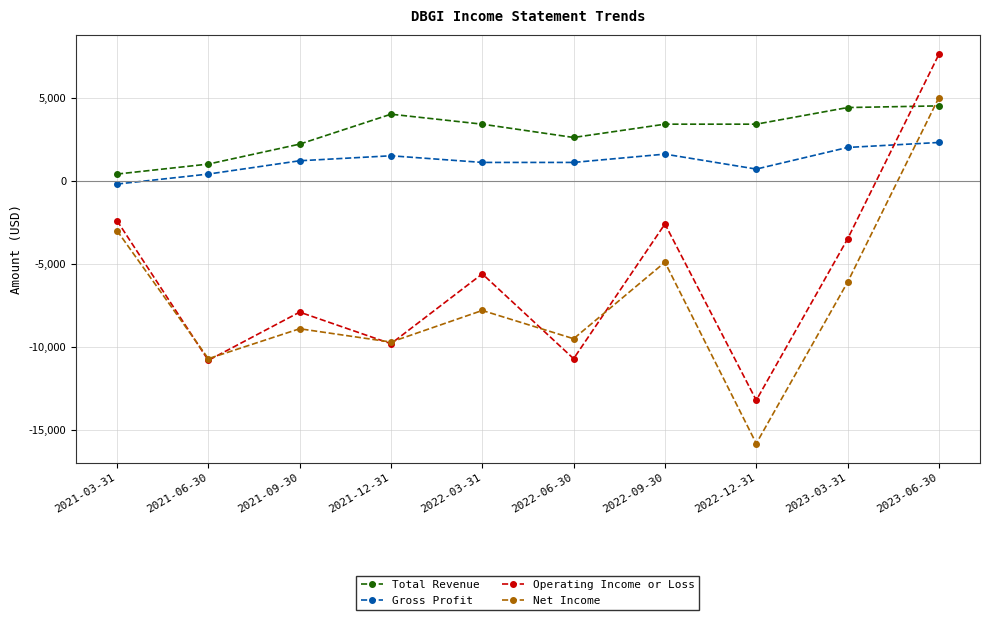

The value of Operating Income or Loss at 2021-09-30 is -3147. True or false?

False